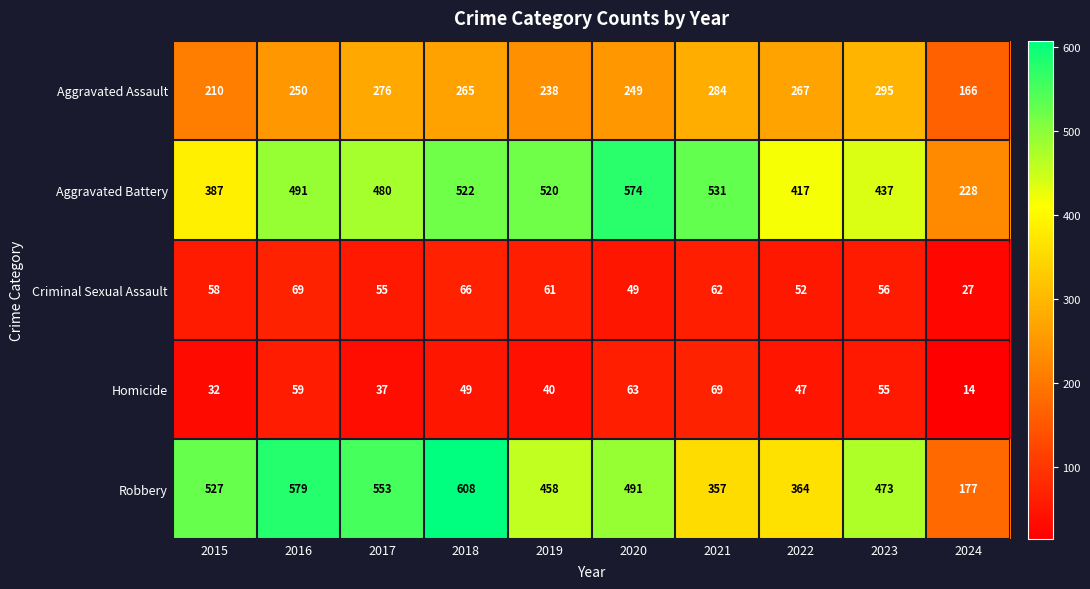

True or false: Aggravated Battery has a value of 520 at 2019.

True